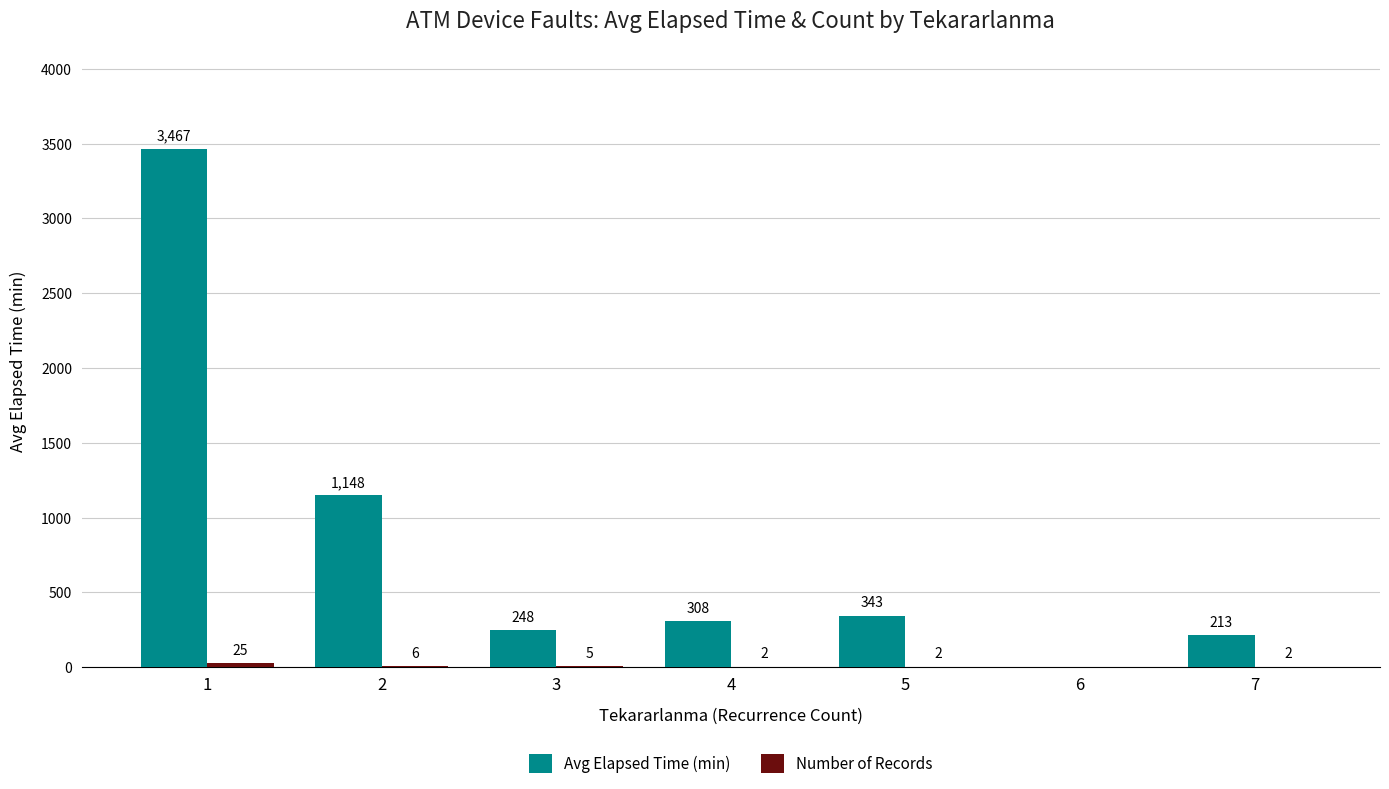

Between 2 and 3, which series saw the biggest shift?

Avg Elapsed Time (min)